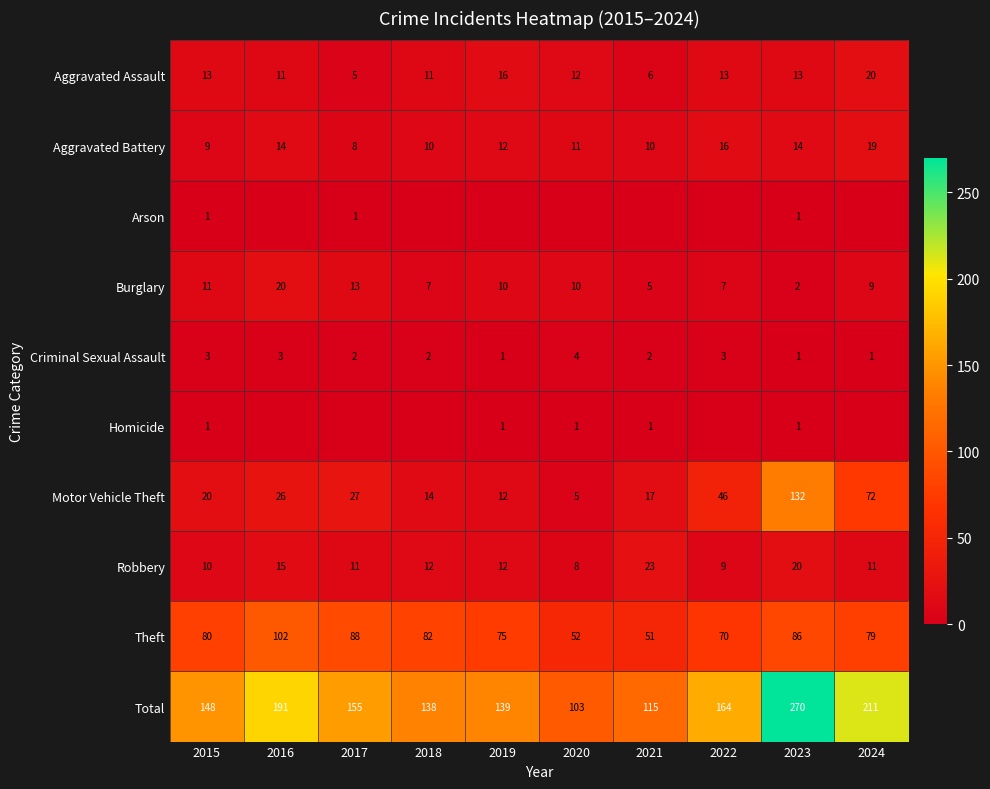

Where is Aggravated Assault nearest to the value 12?

2020